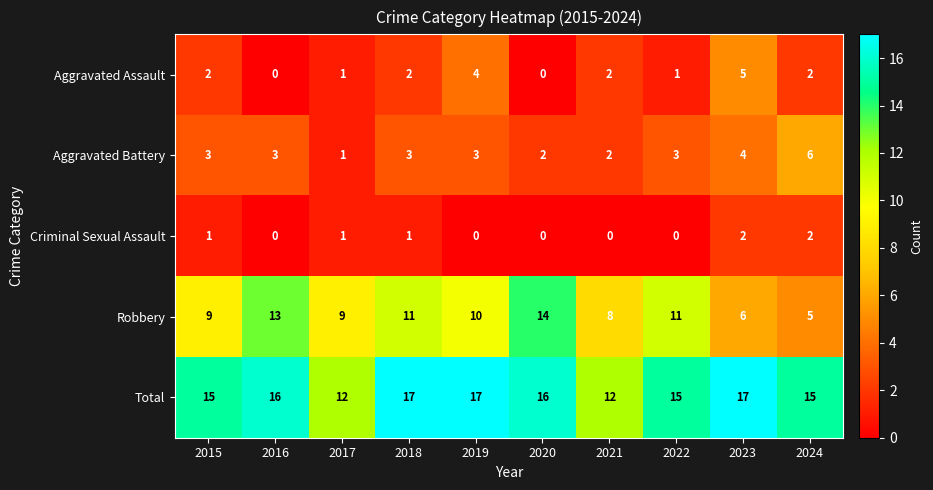

How many Aggravated Battery values are between 2 and 3?

7